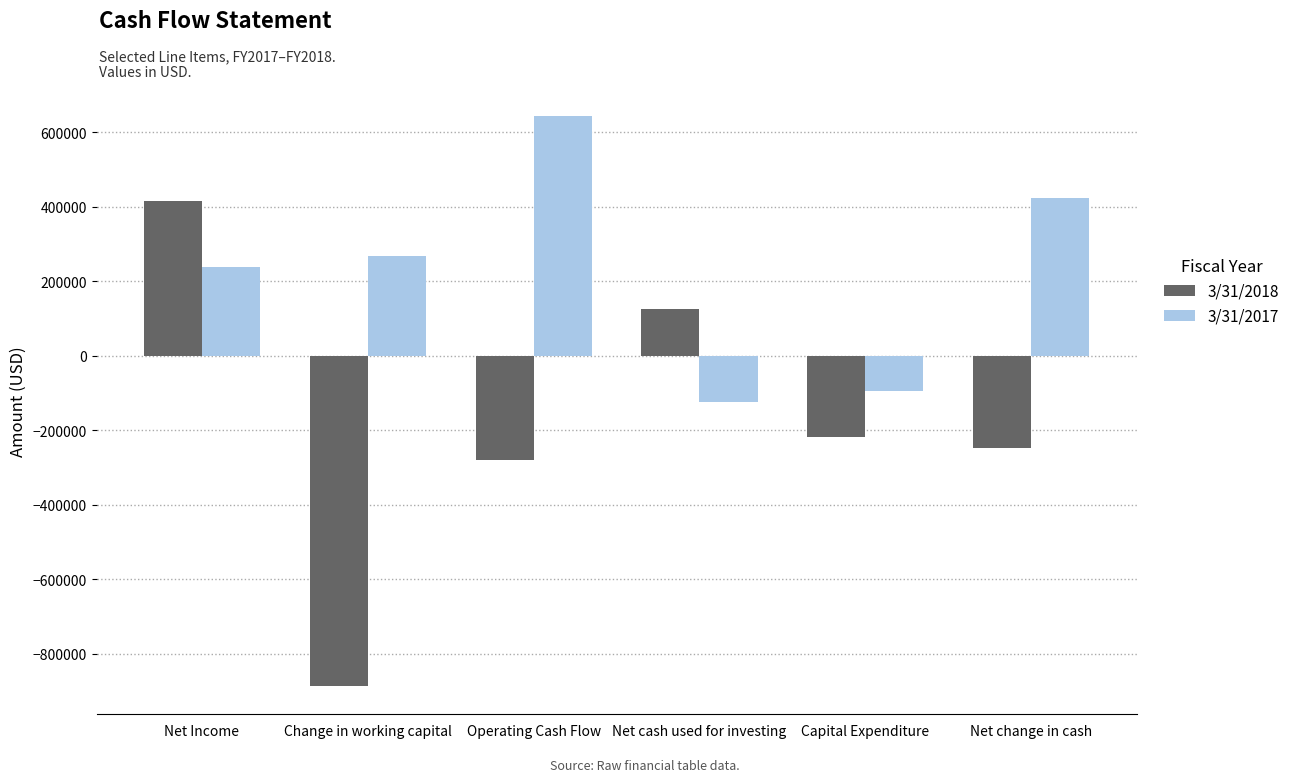

How many data points in 3/31/2018 are less than -218331?

3